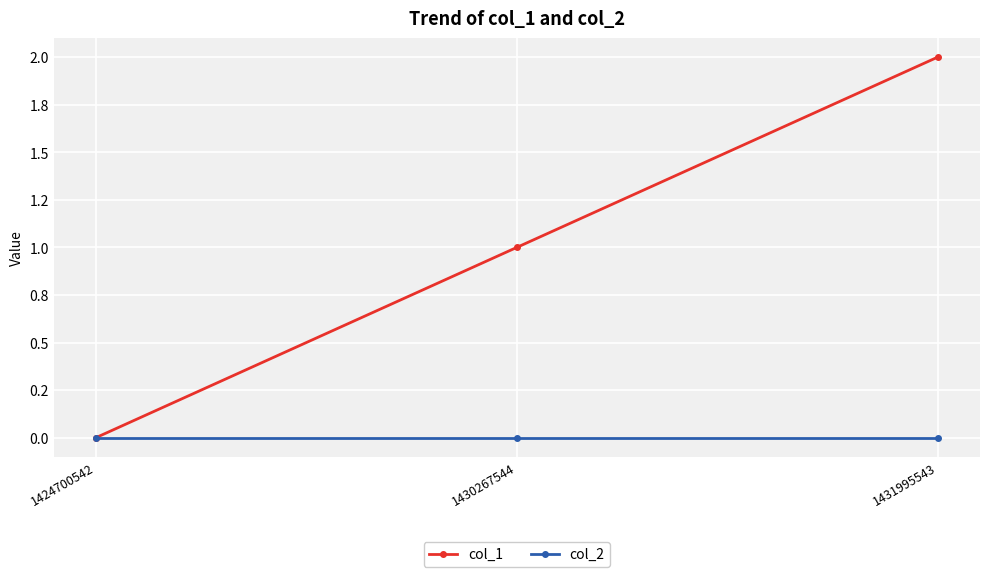

Does the chart have visible grid lines?

Yes